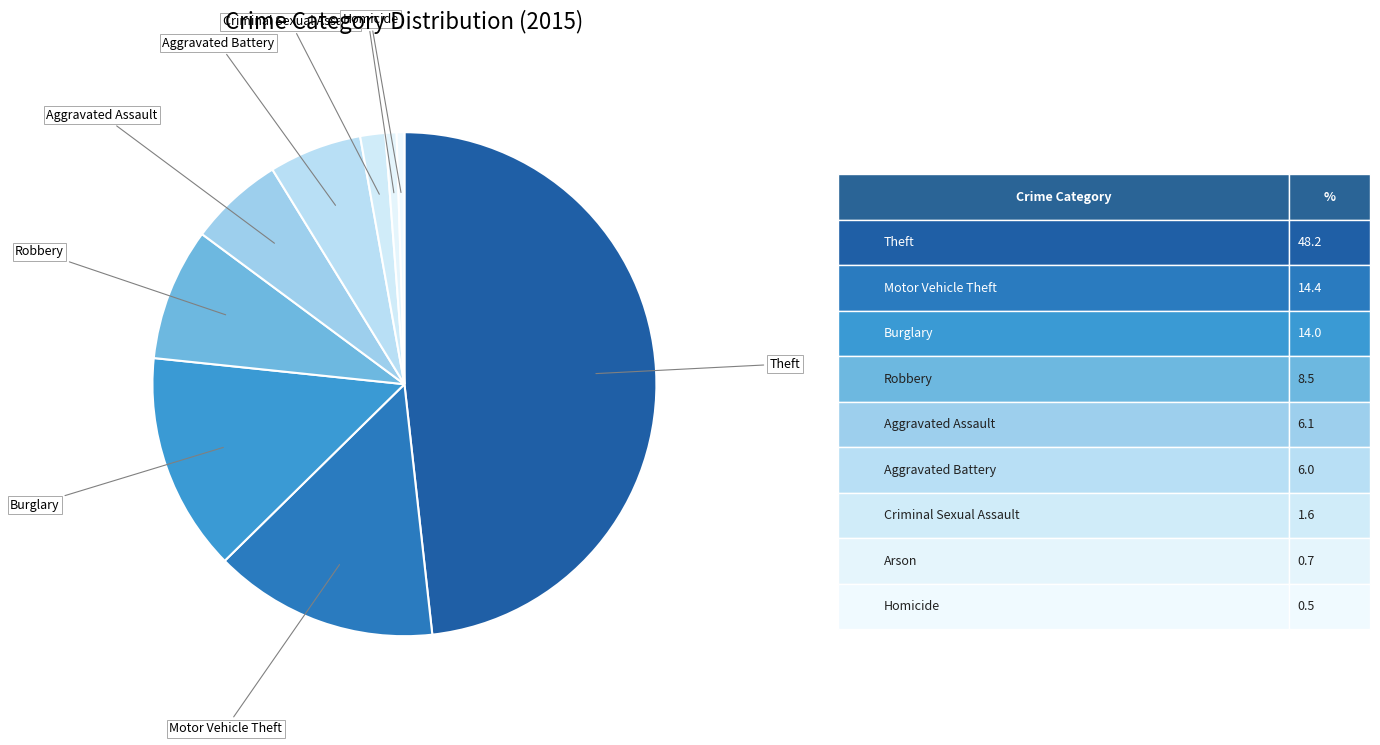

Count the number of slices in the pie.

9